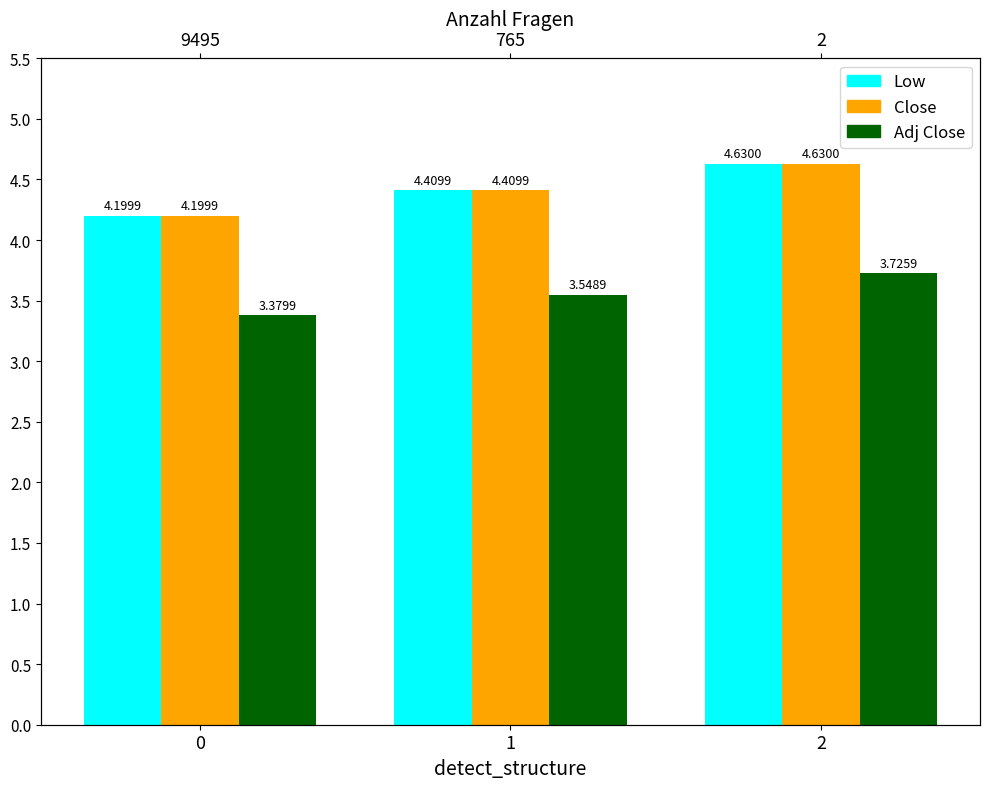

What are all the series names shown in the legend?

Low, Close, Adj Close